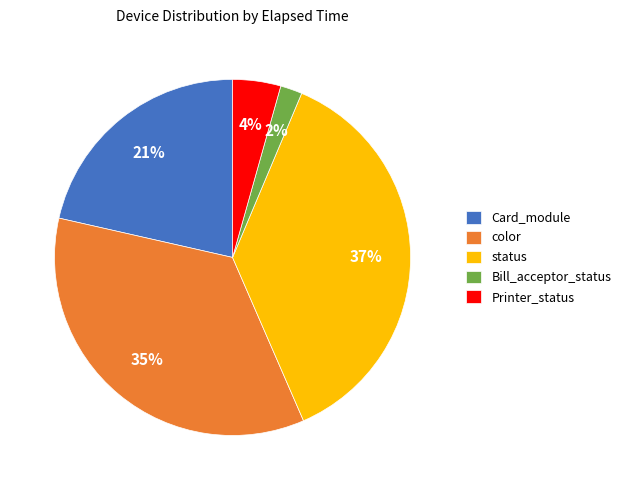

To the nearest percent, what portion does Card_module represent?

21%